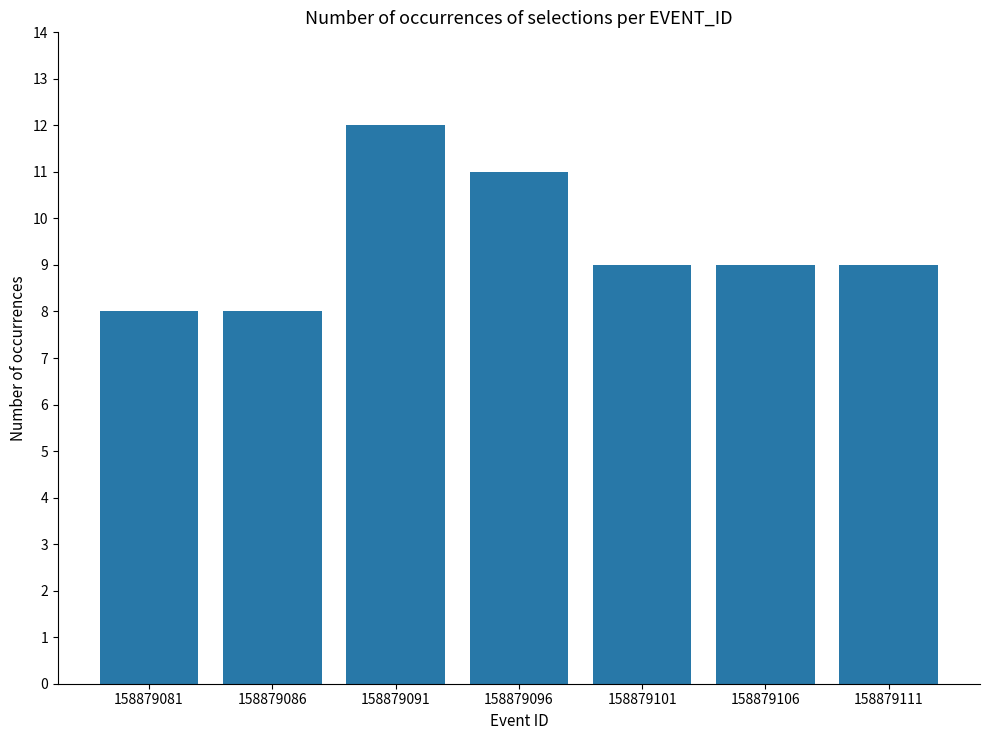

What is the minimum value shown in the chart?

8